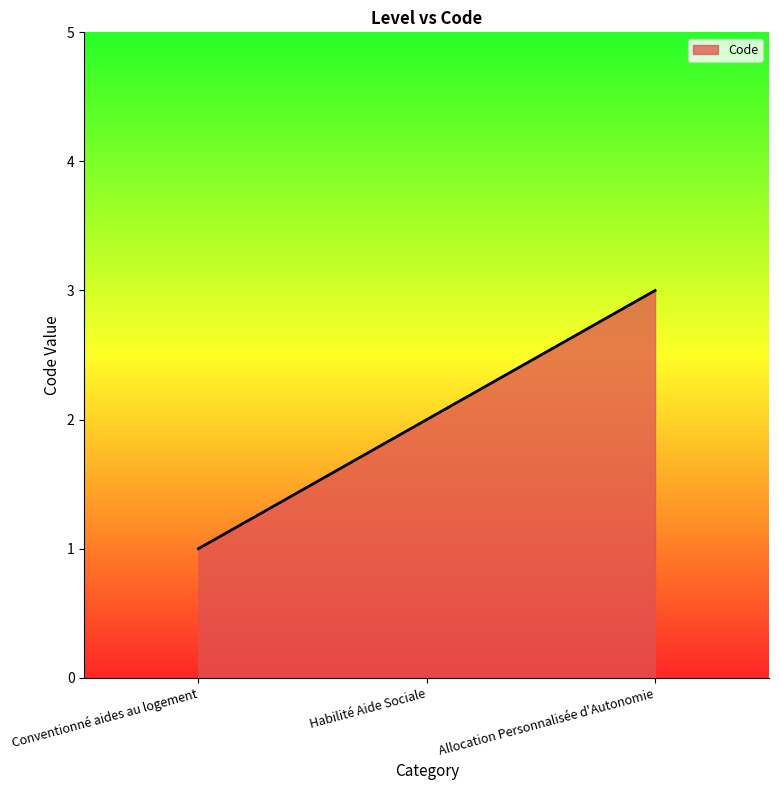

At which label is the value closest to 2?

Habilité Aide Sociale